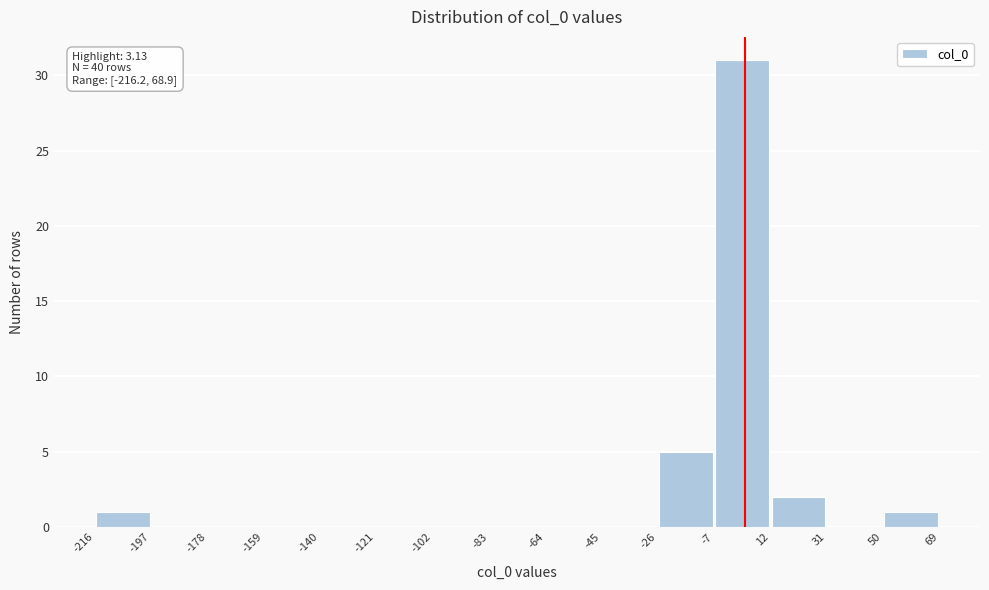

Over which range of the x-axis is the bar tallest?

-7 to 12